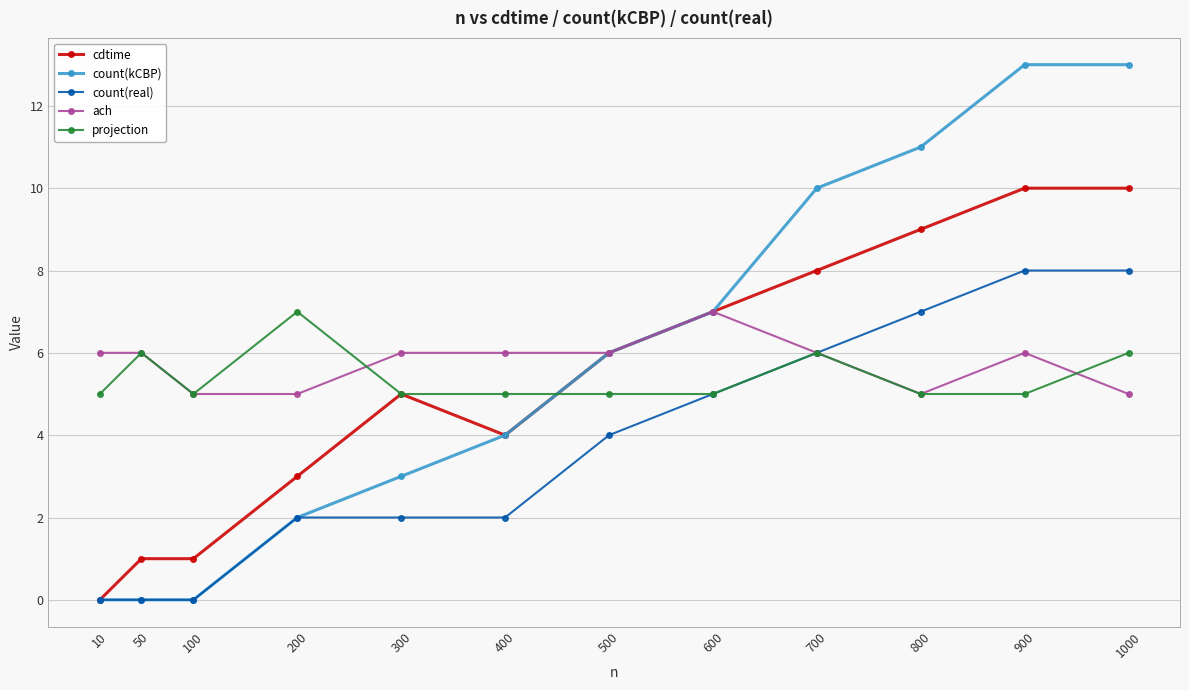

At 1000, list the series in order from smallest to largest.

ach, projection, count(real), cdtime, count(kCBP)